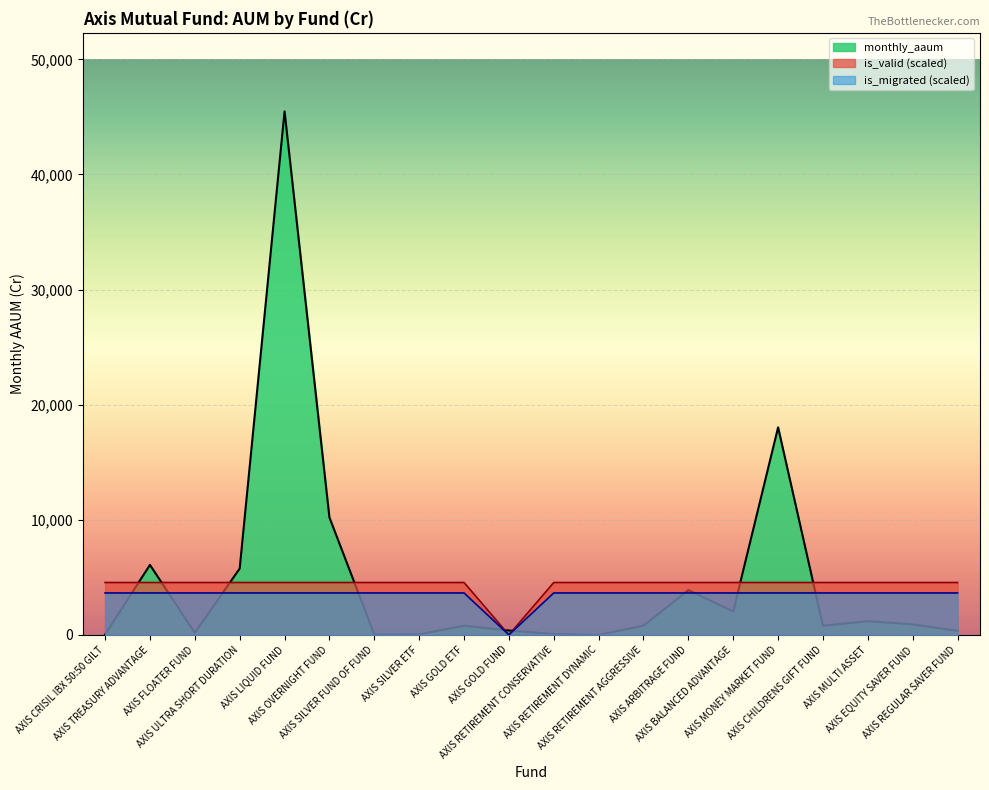

What are all the series names shown in the legend?

monthly_aaum, is_valid (scaled), is_migrated (scaled)